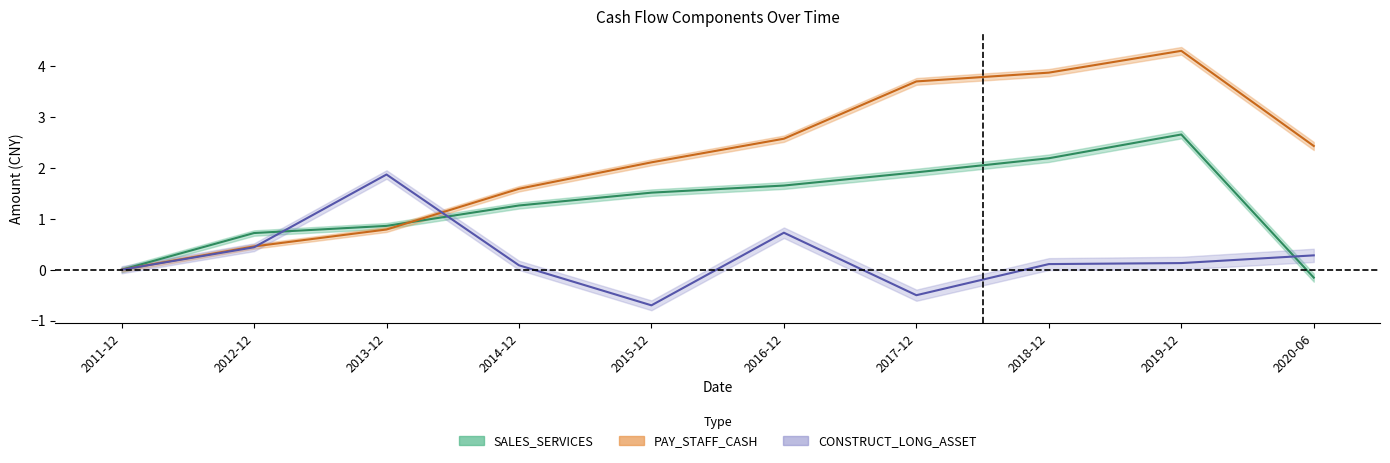

At which label does SALES_SERVICES first exceed 1?

2014-12